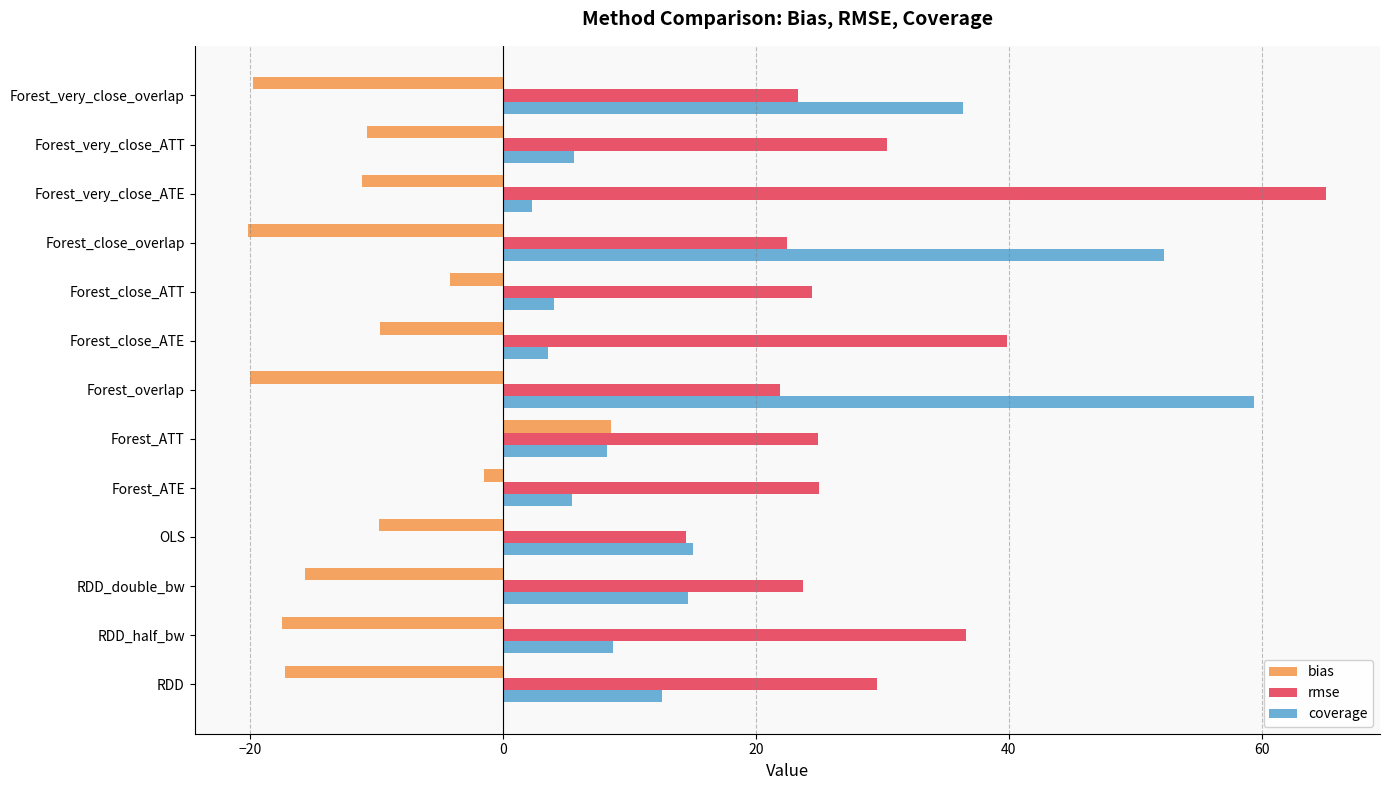

At which label is coverage closest to 30?

Forest_very_close_overlap